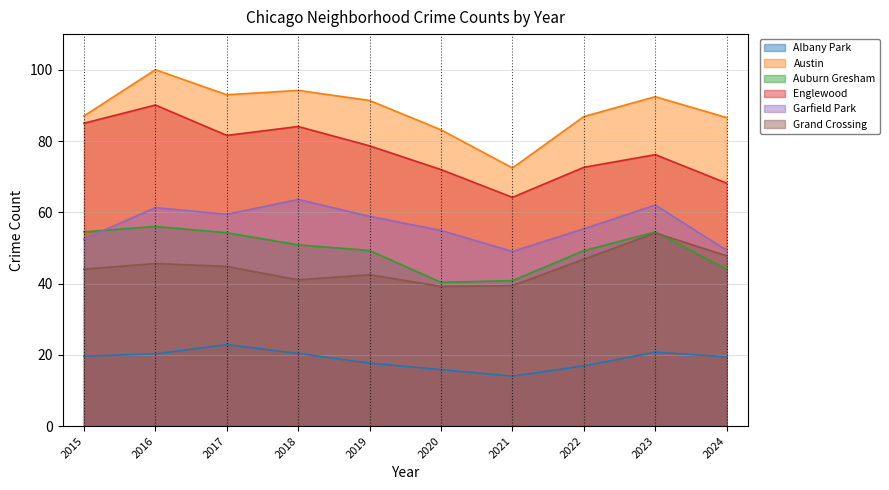

Read the Garfield Park value at 2023.

62.0